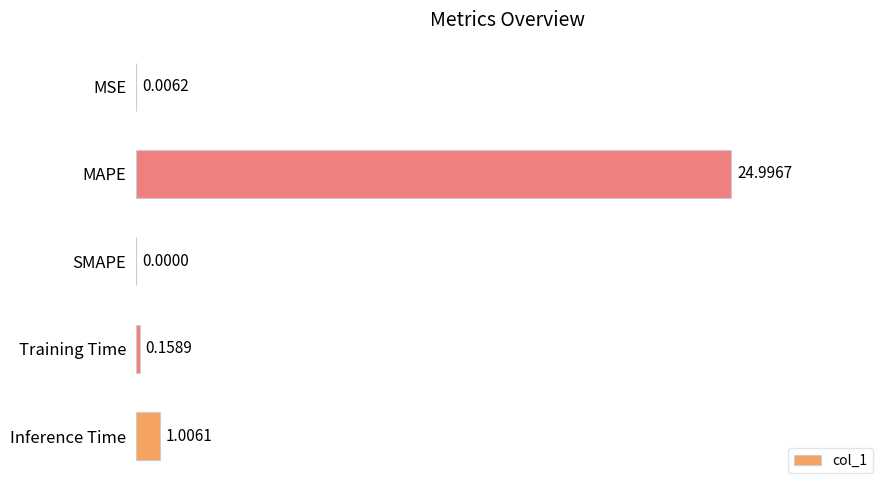

At which label is the value closest to 12?

Inference Time